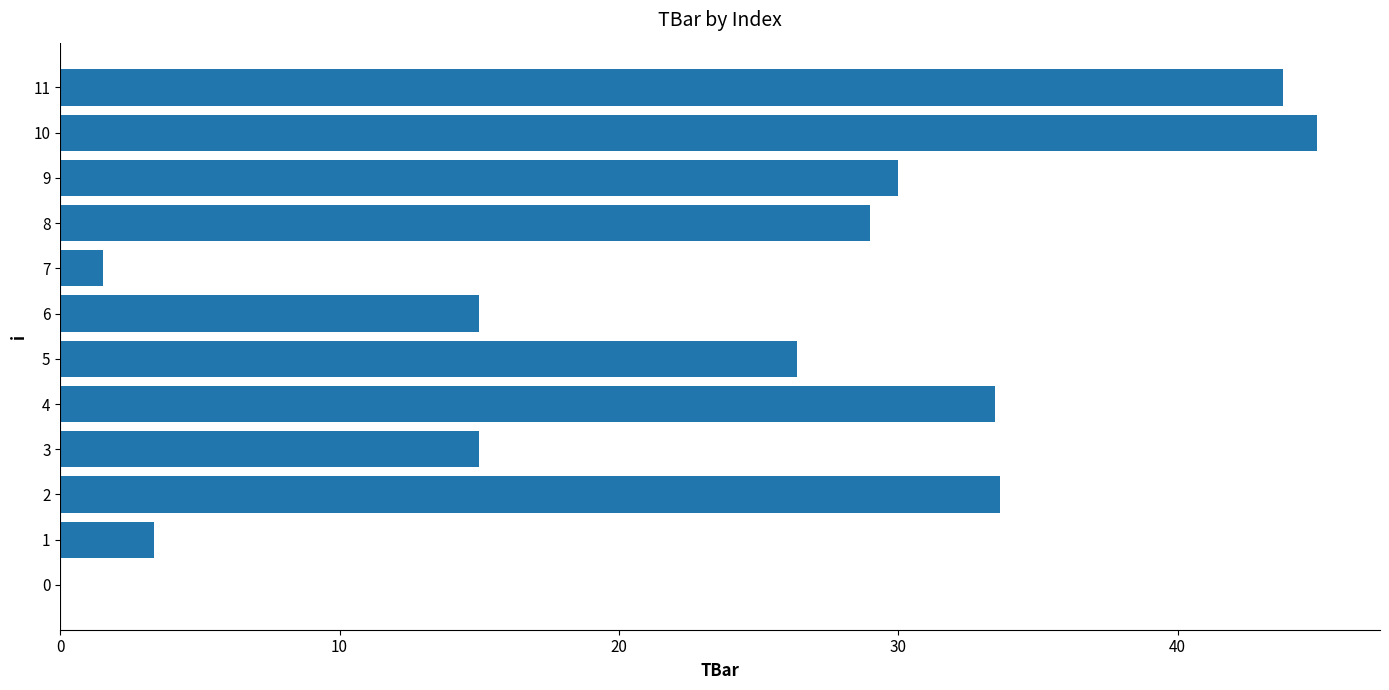

What is the maximum value shown in the chart?

45.0